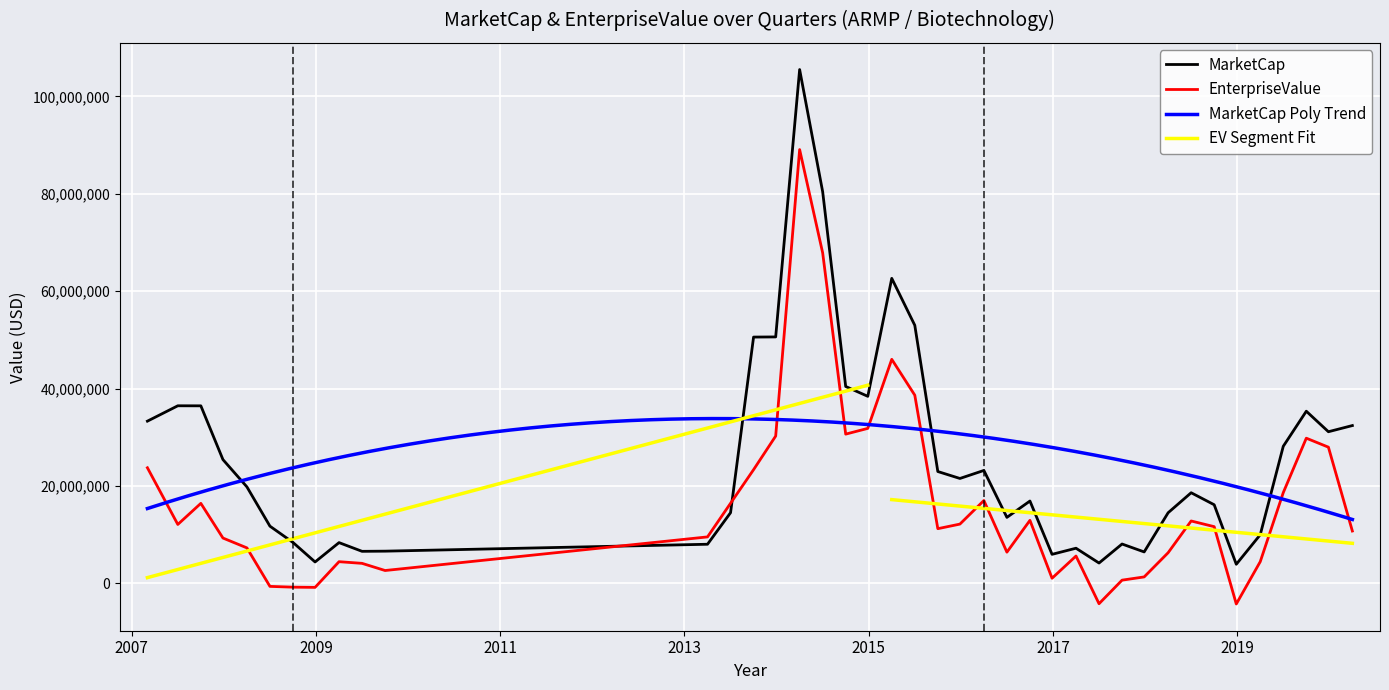

Which series ends up on top after the final intersection of EnterpriseValue and MarketCap?

MarketCap